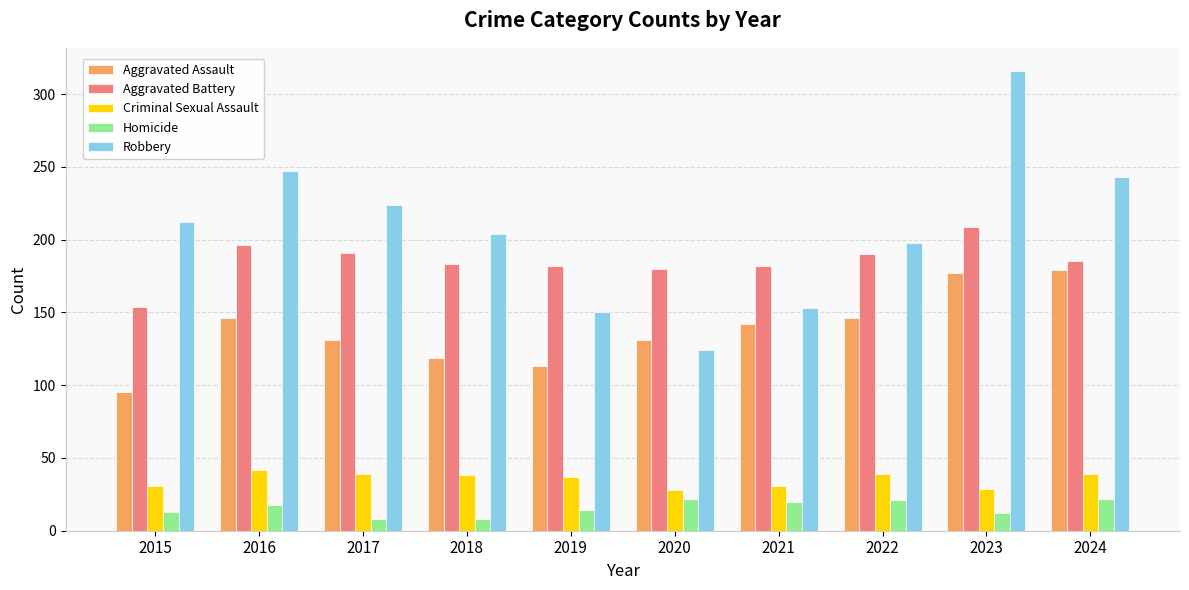

List the series in order of their peak value, highest first.

Robbery, Aggravated Battery, Aggravated Assault, Criminal Sexual Assault, Homicide